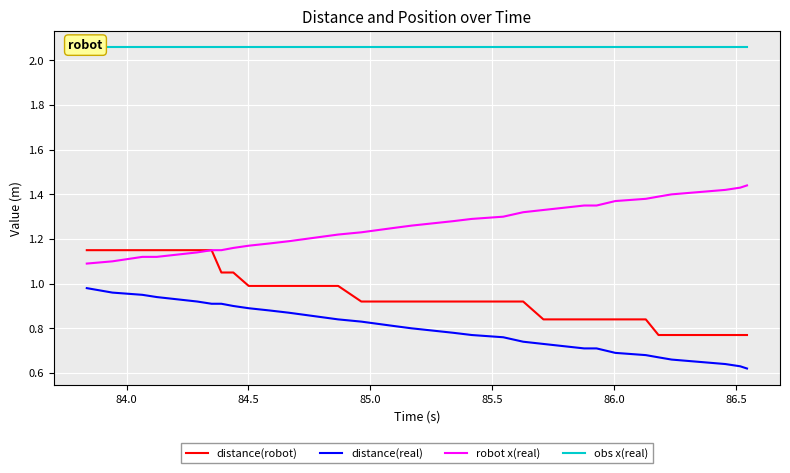

True or false: distance(real) has more than 2 points higher than both neighbors.

False